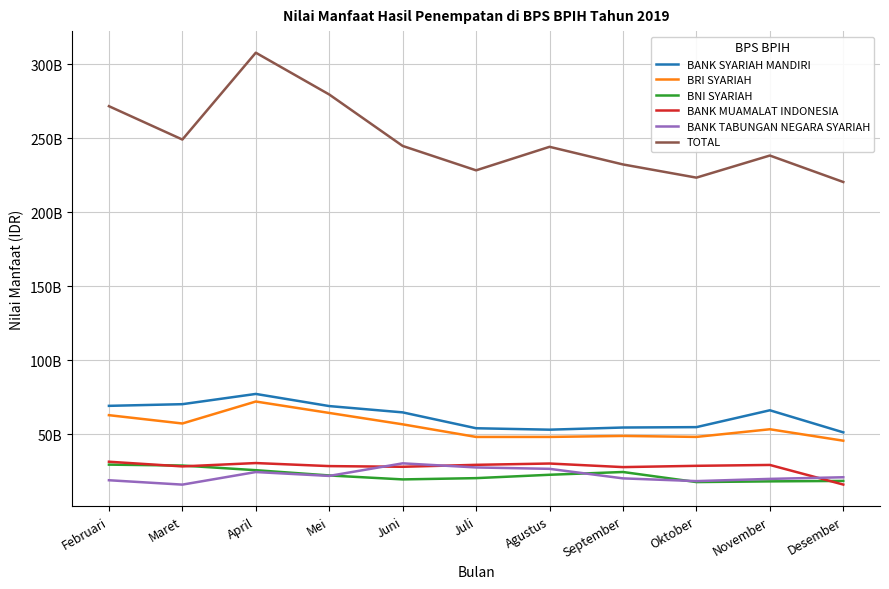

What is the sum of the TOTAL values at Oktober and Juli?

451618177177